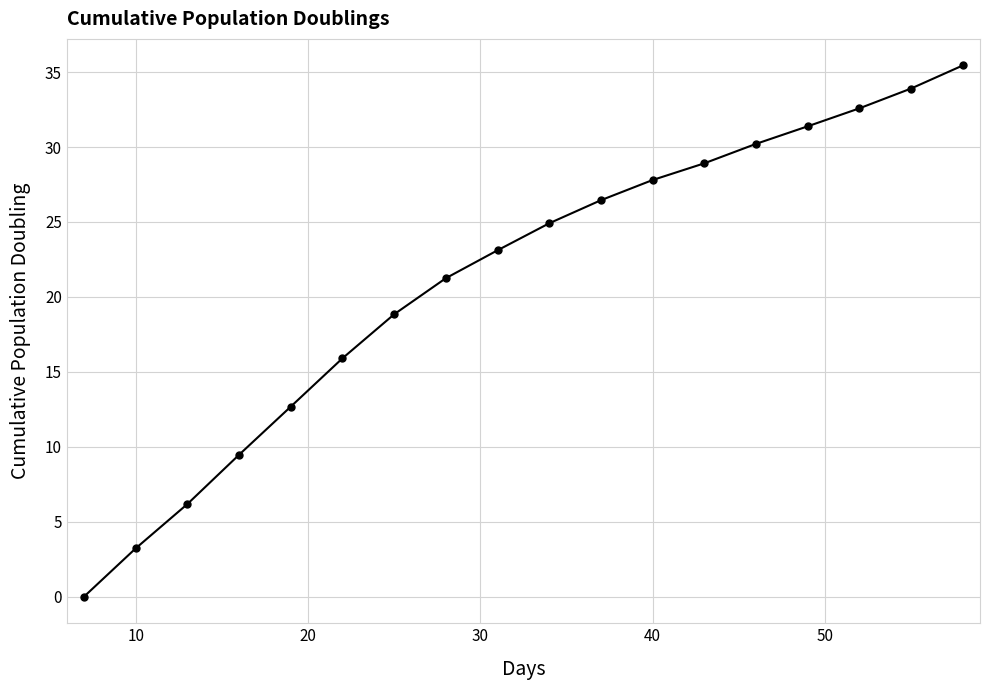

What is the average value?

21.2